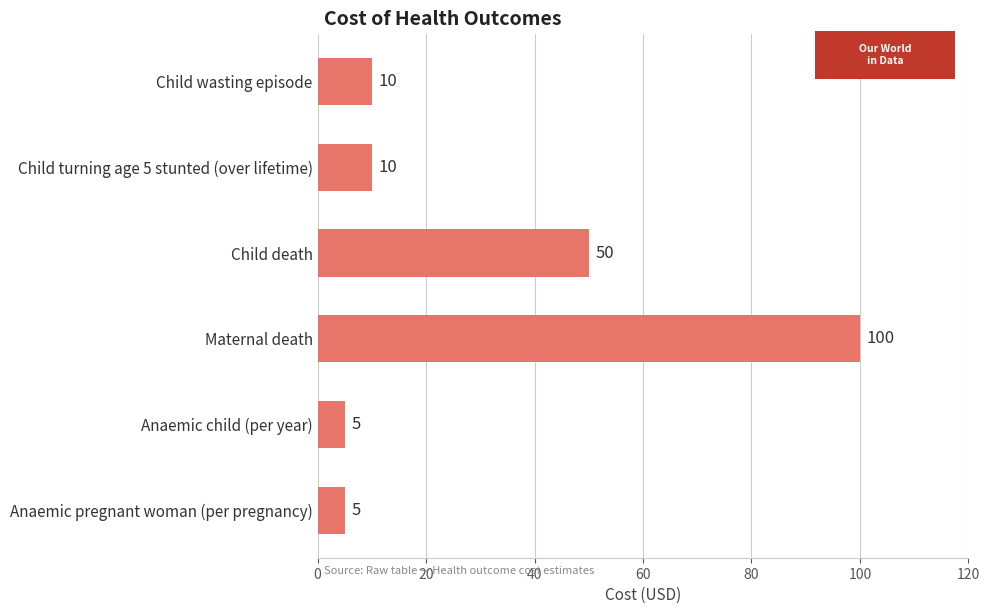

Reading bottom to top, list all the values displayed in this chart.

5	5	100	50	10	10